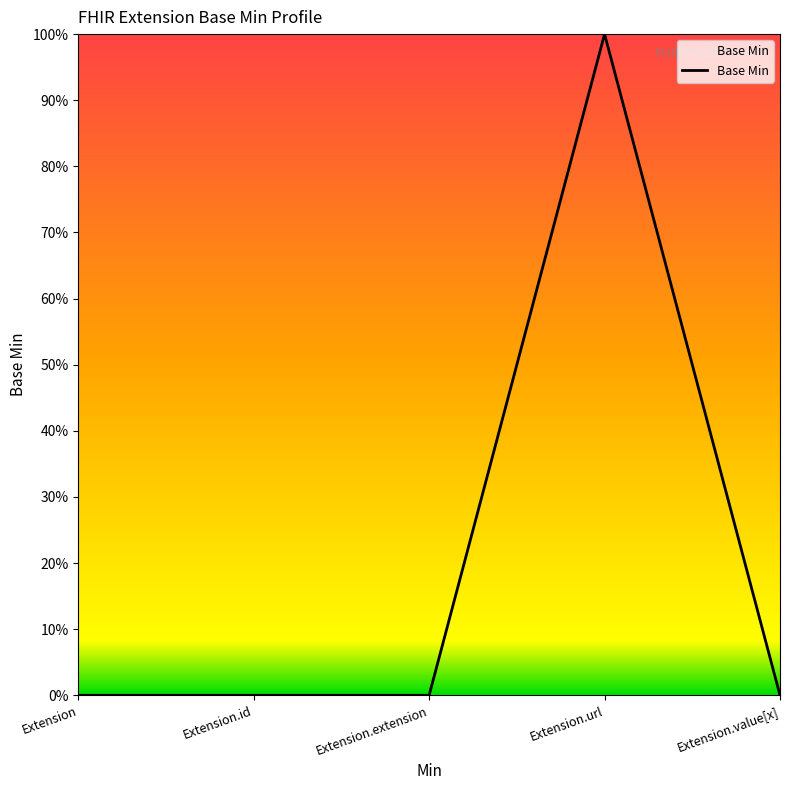

Which label corresponds to the largest value in the chart?

Extension.url